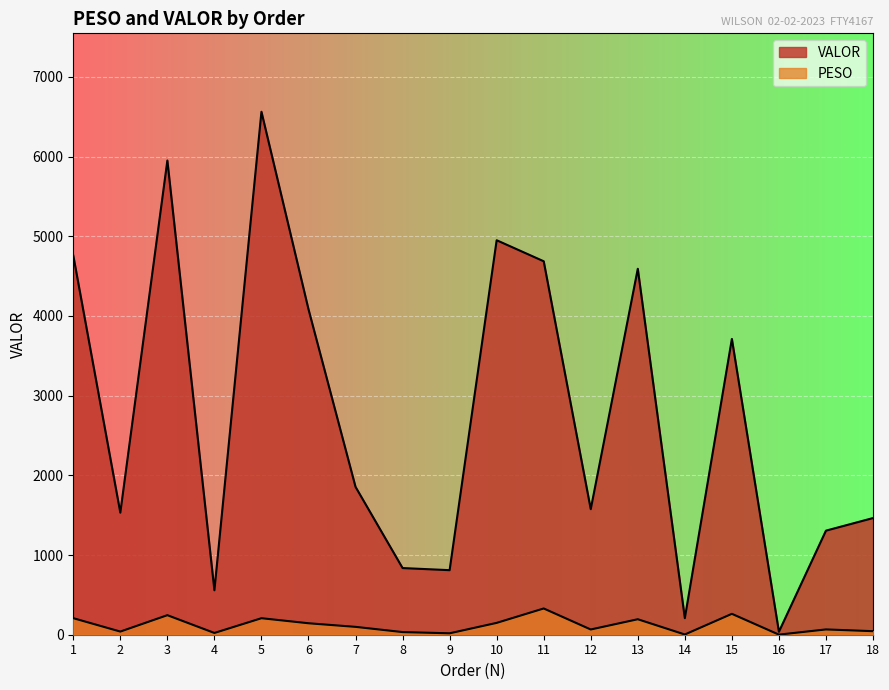

True or false: PESO and VALOR cross at least once.

False